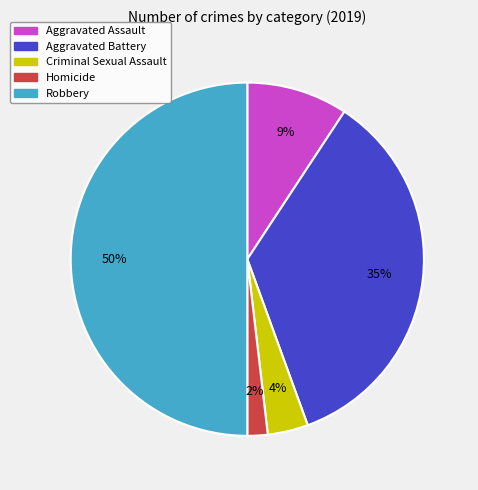

Between Criminal Sexual Assault and Homicide, which is larger?

Criminal Sexual Assault